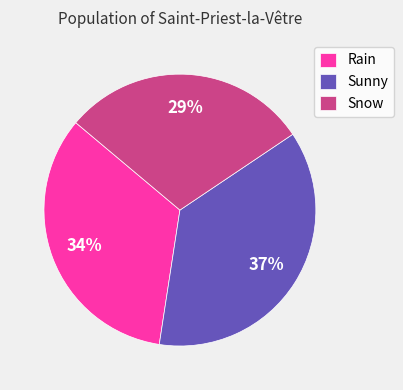

Which category has the smallest portion of the pie?

Snow